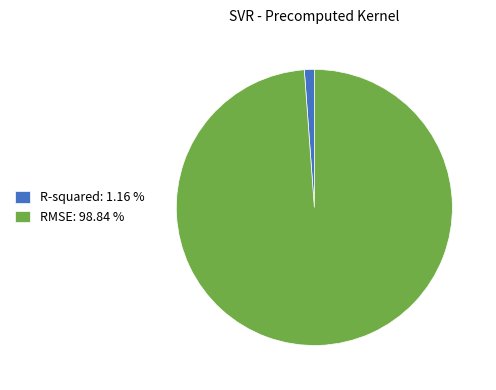

Combined, do RMSE: 98.84 % and R-squared: 1.16 % account for over 50%?

Yes